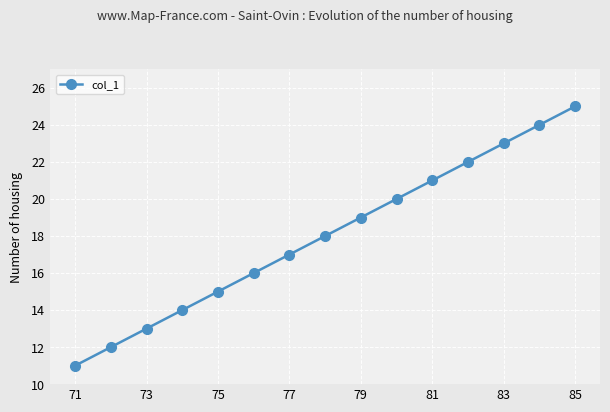

What is the sum of all values?

270